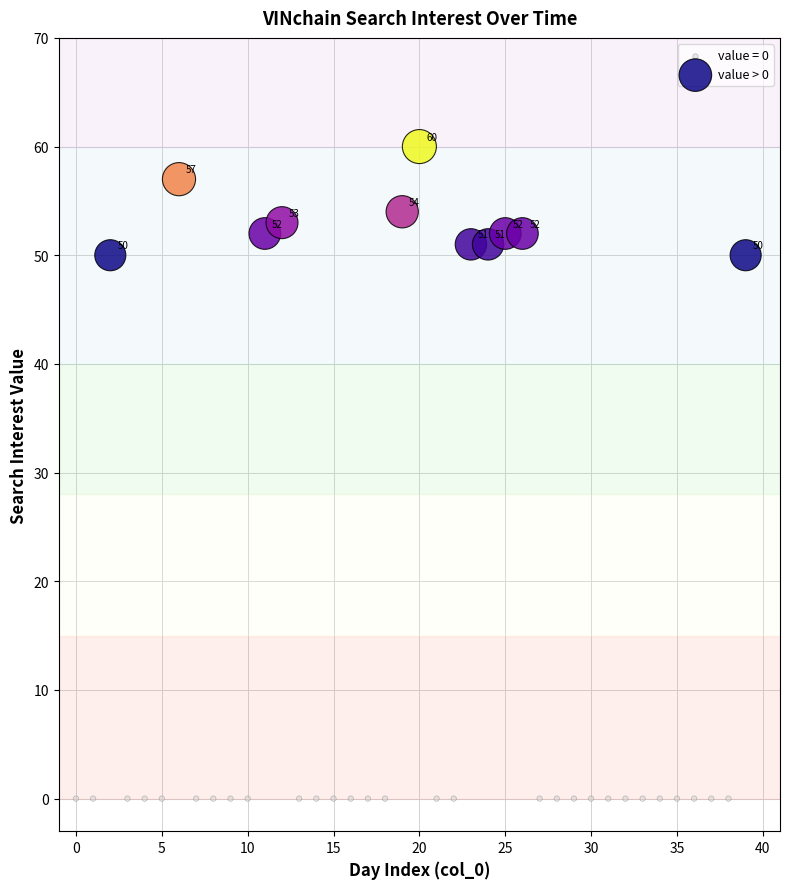

Which series reaches the minimum Y coordinate?

value = 0